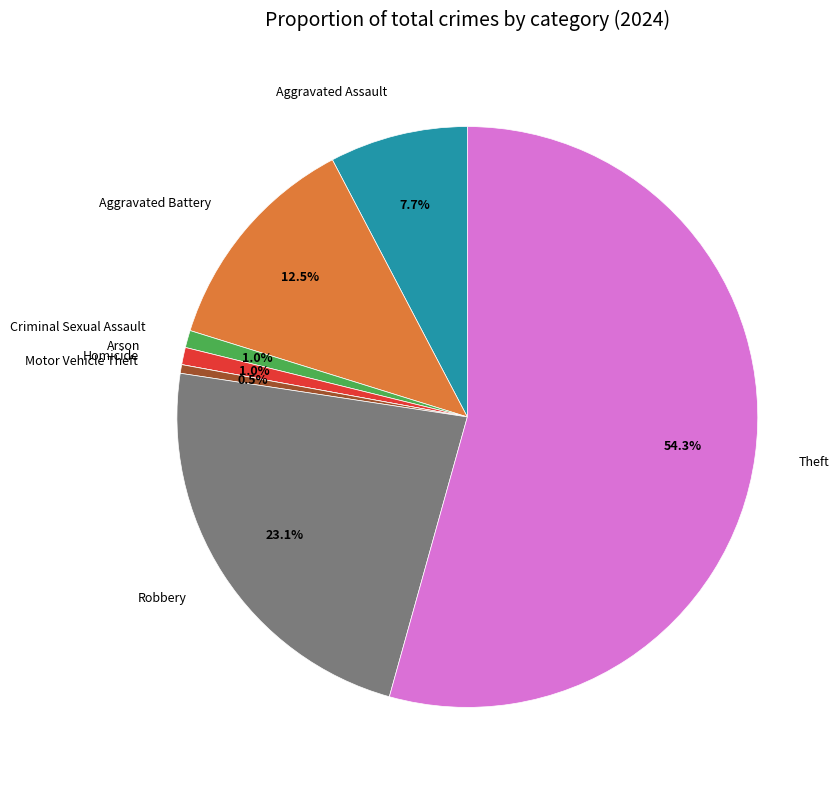

Is there any slice that represents more than half of the pie?

Yes